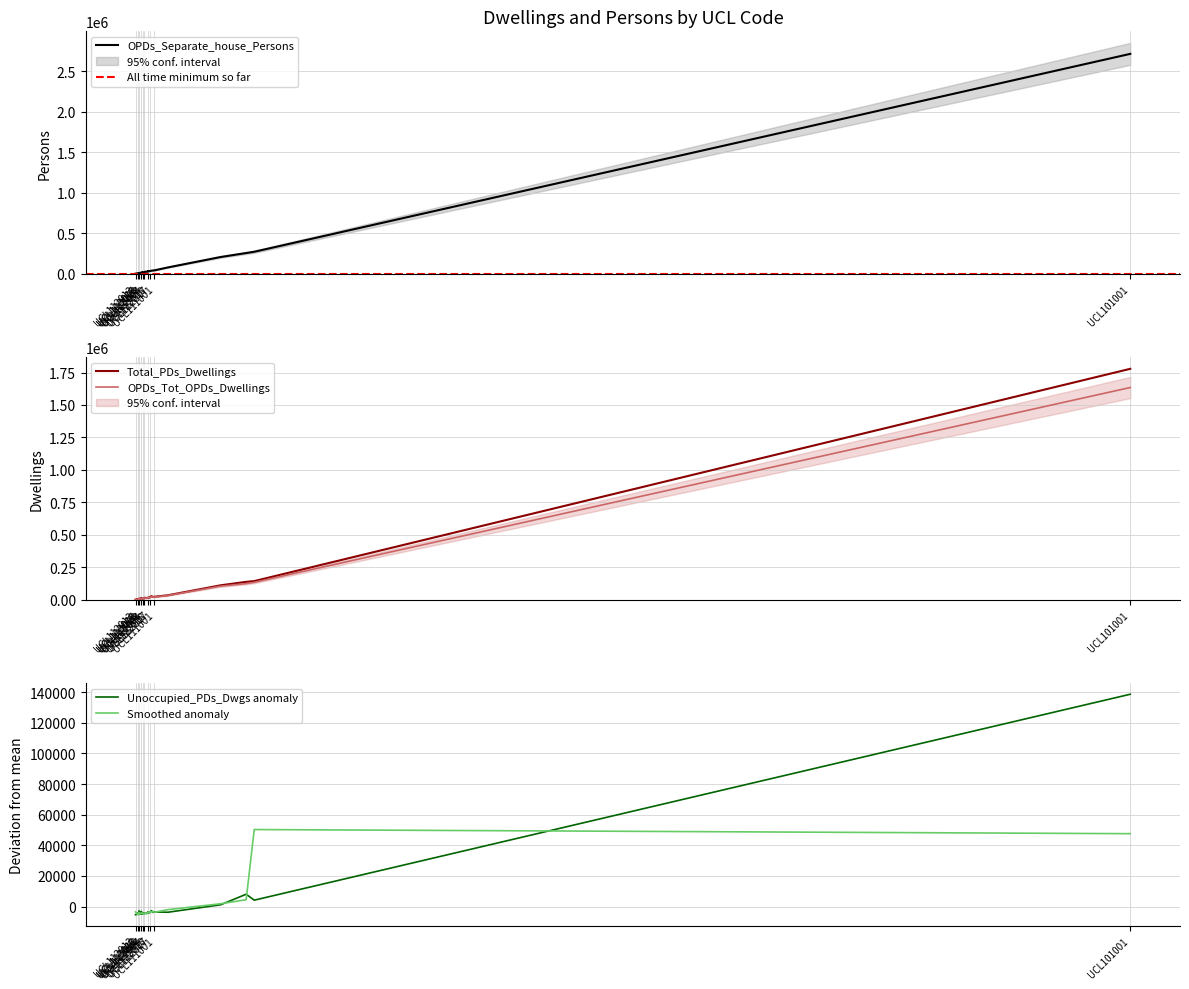

What is the maximum value for OPDs_Separate_house_Persons?

2712053